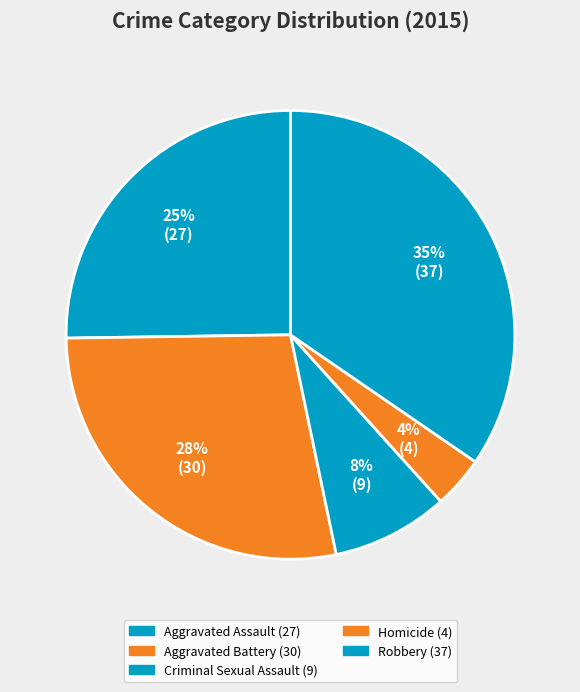

Is it true that Aggravated Assault is 25% of the pie?

True